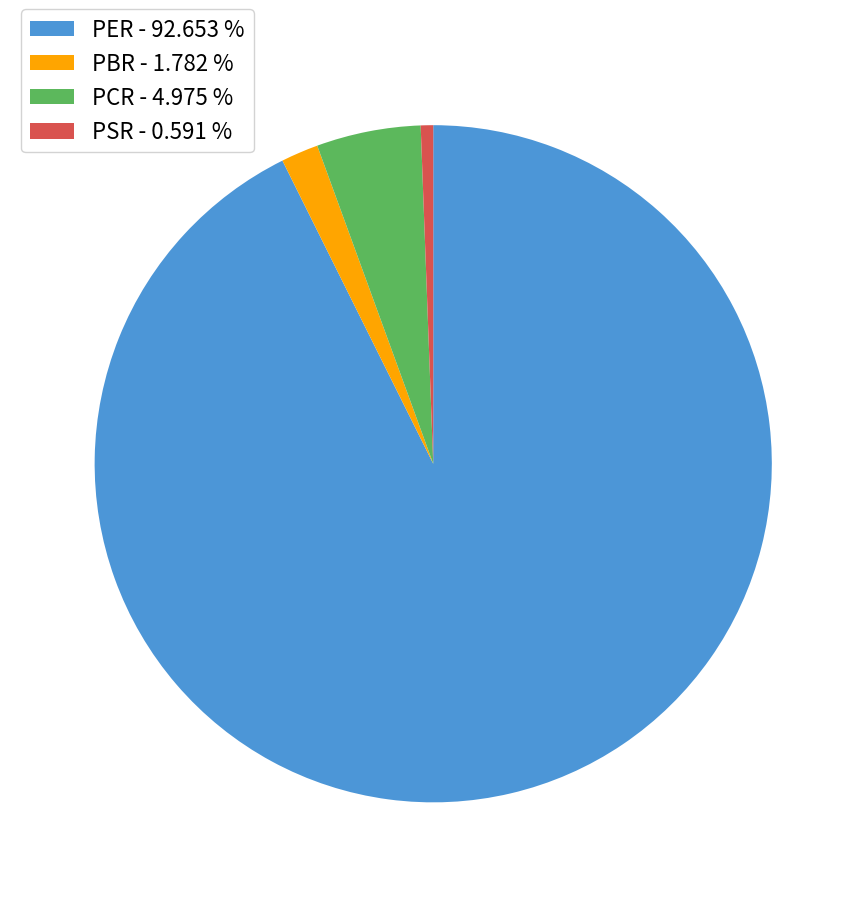

Between PER and PCR, which is larger?

PER